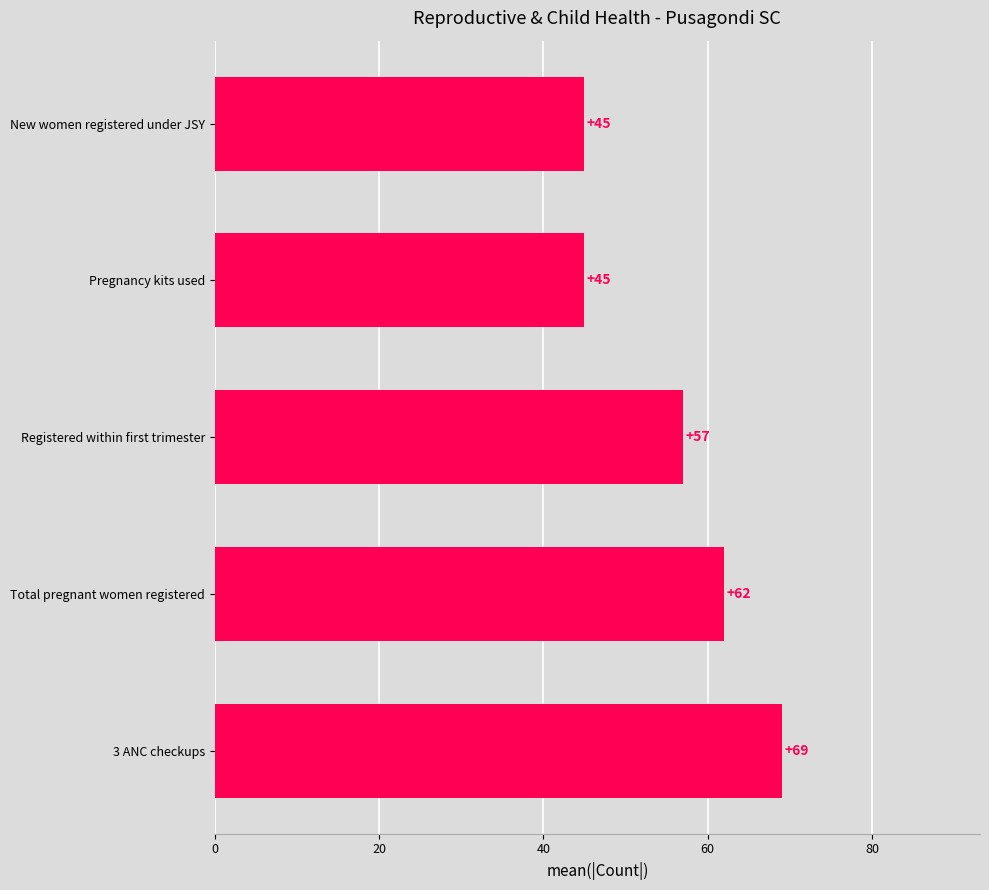

What is the average value?

56